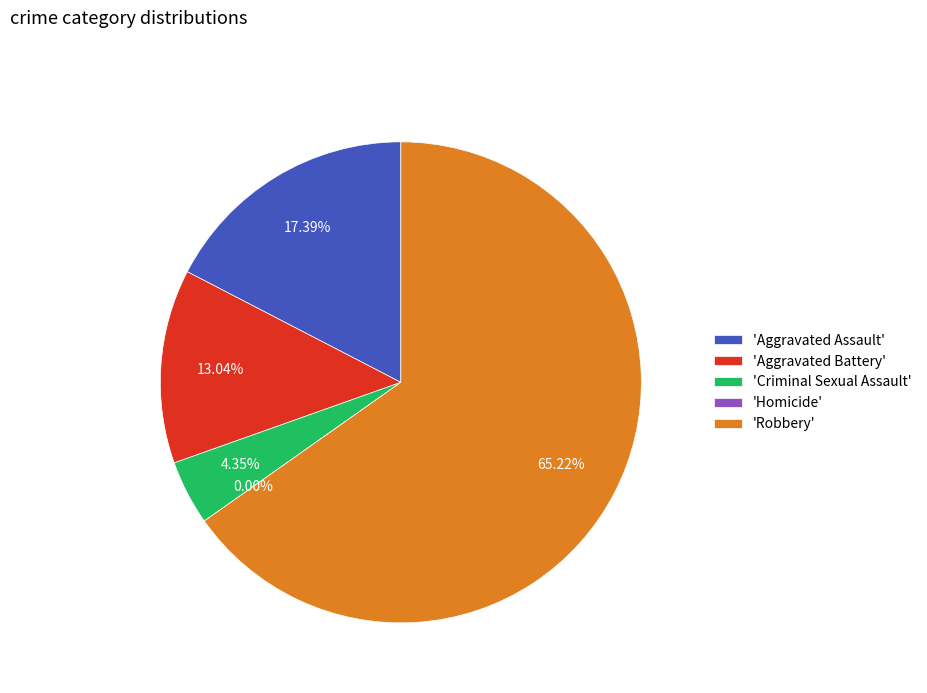

What percentage is the Robbery slice, to the nearest percent?

65%